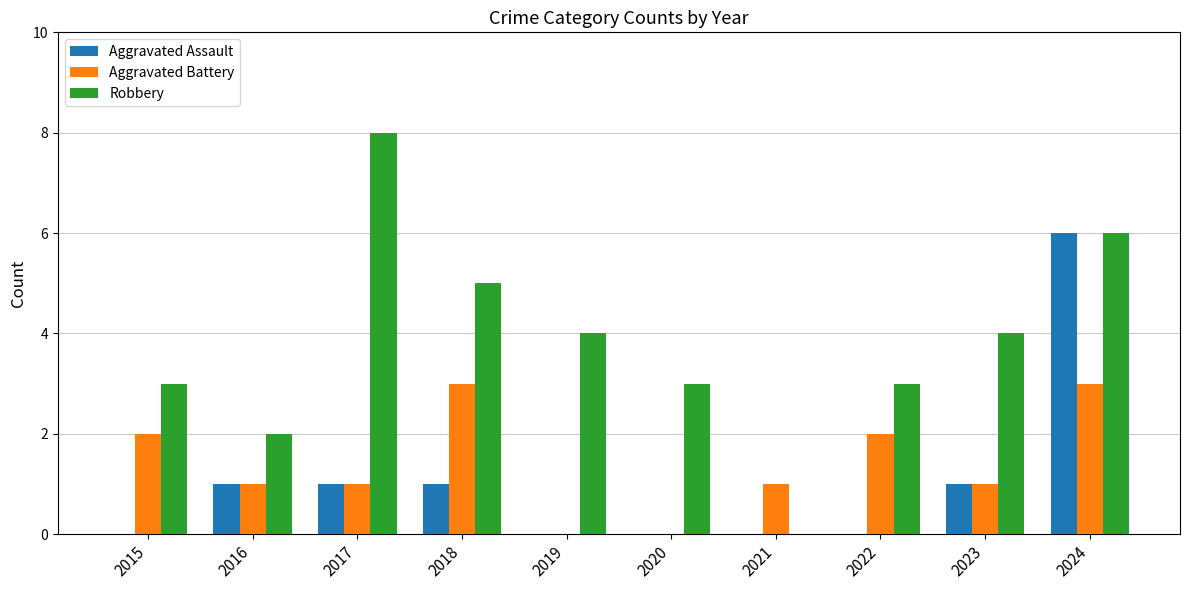

At which category is the sum across all series the highest?

2024